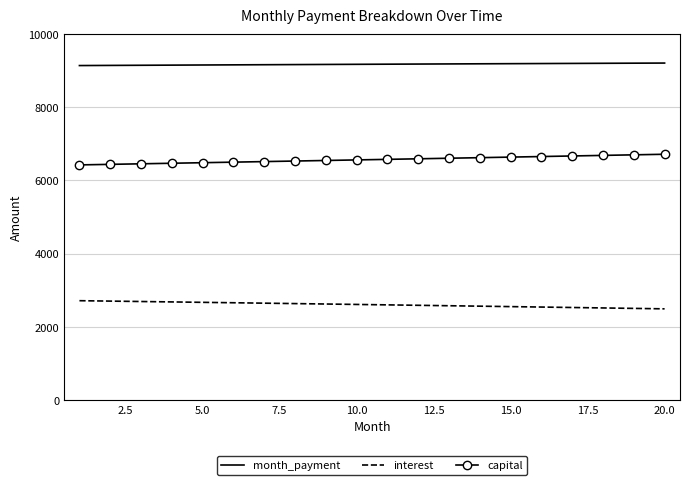

How many series are shown in this chart?

3